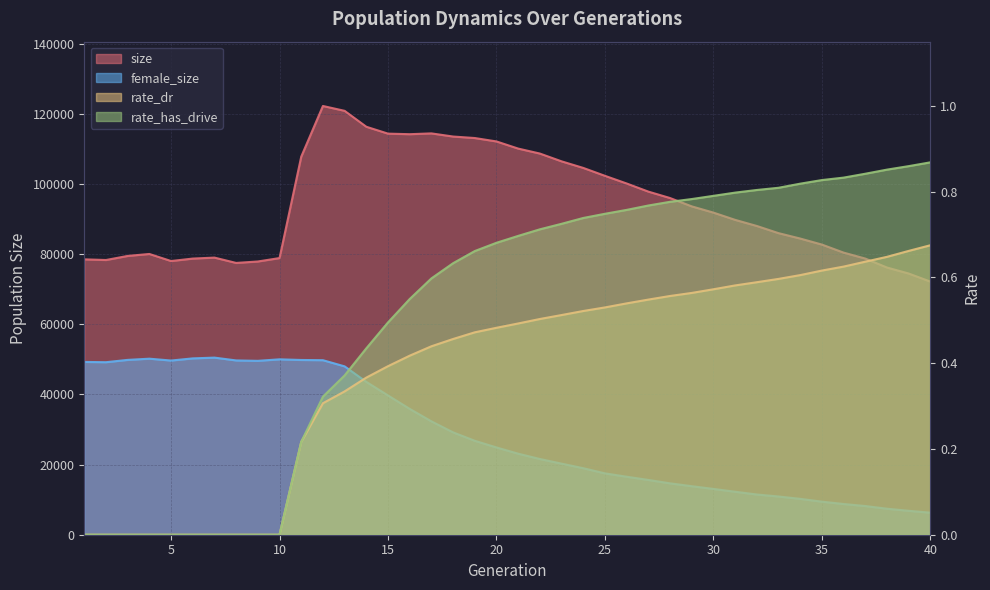

Where is female_size nearest to the value 28401?

18